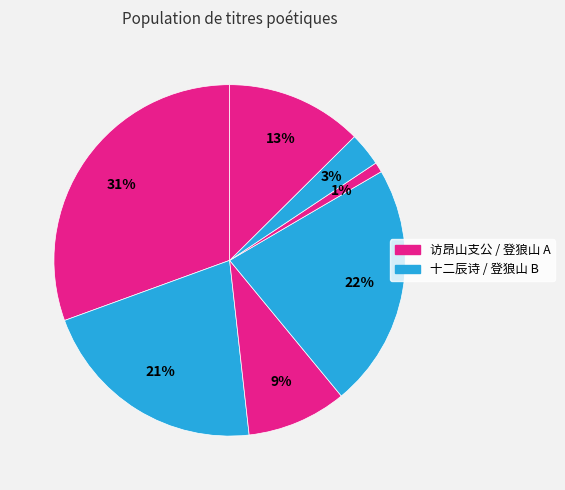

Does any single category account for the majority?

No